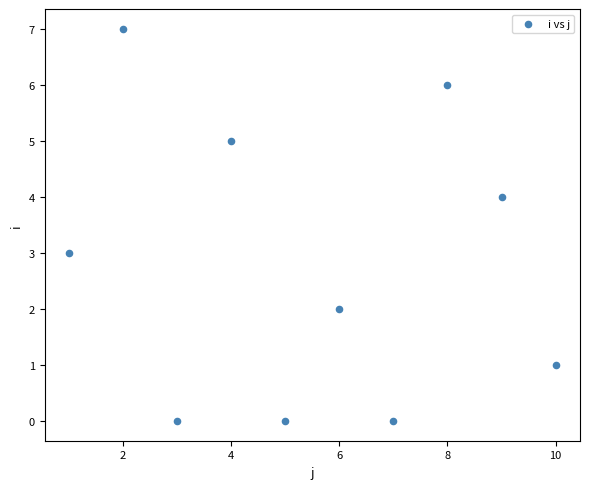

What is the range of Y values (max minus min)?

7